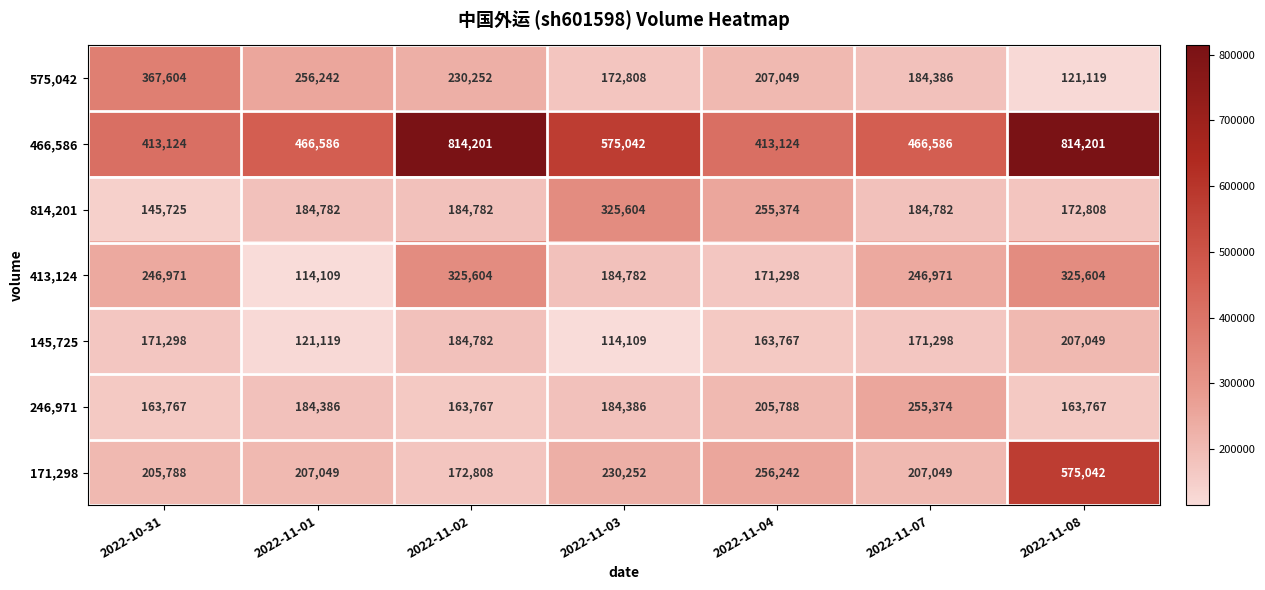

What is the maximum value shown in the chart?

814201